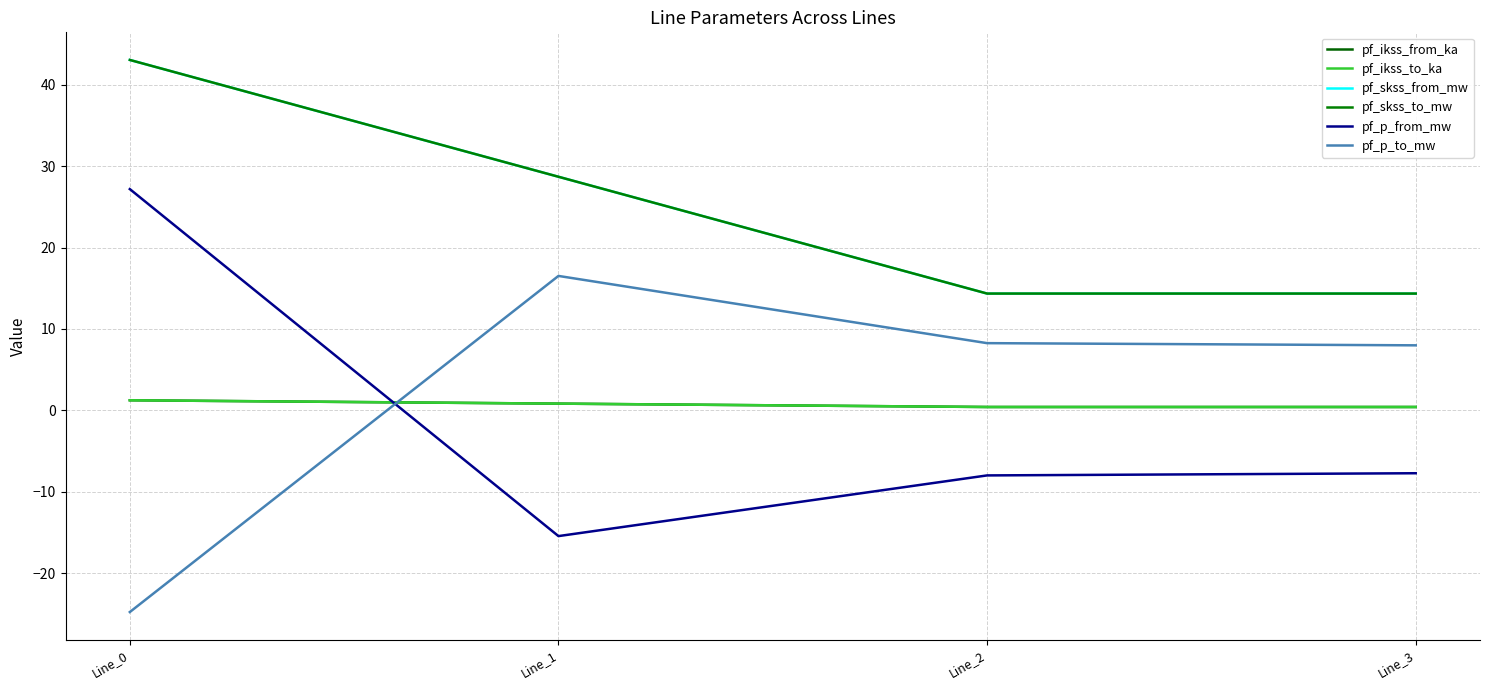

Where does the pf_skss_from_mw series first go above 28?

Line_0